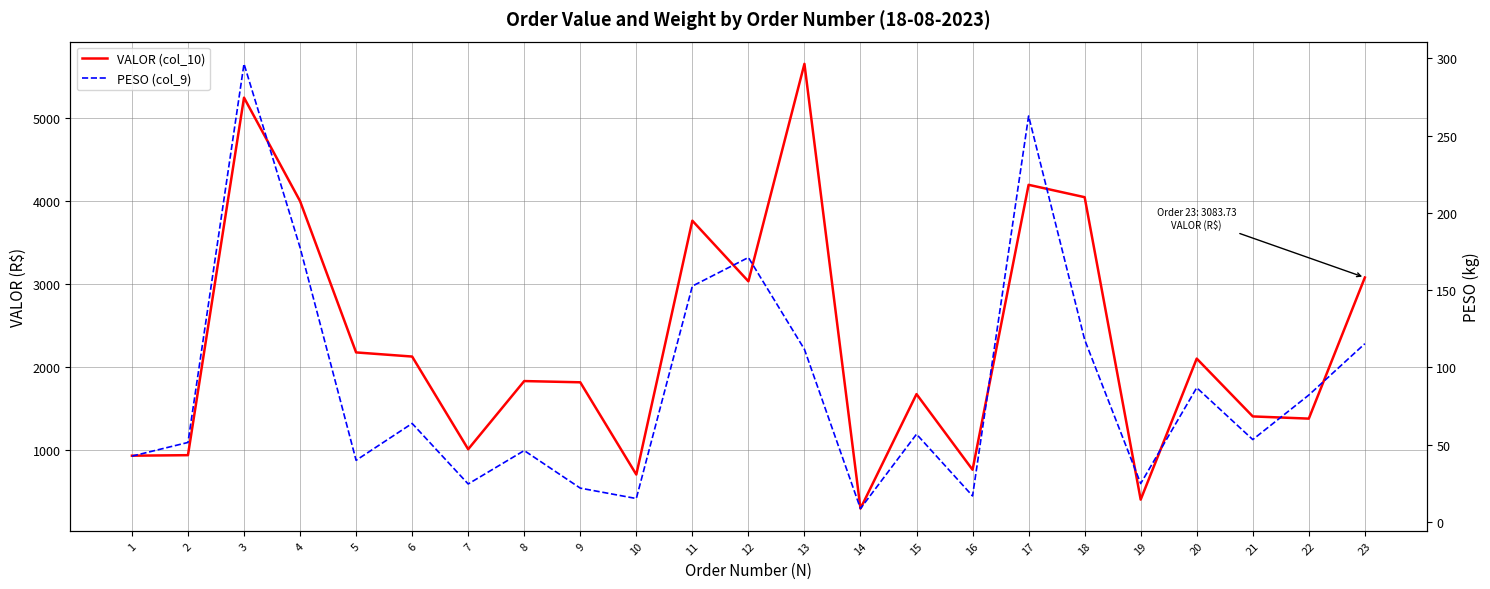

Where is the first local maximum for VALOR (col_10)?

3